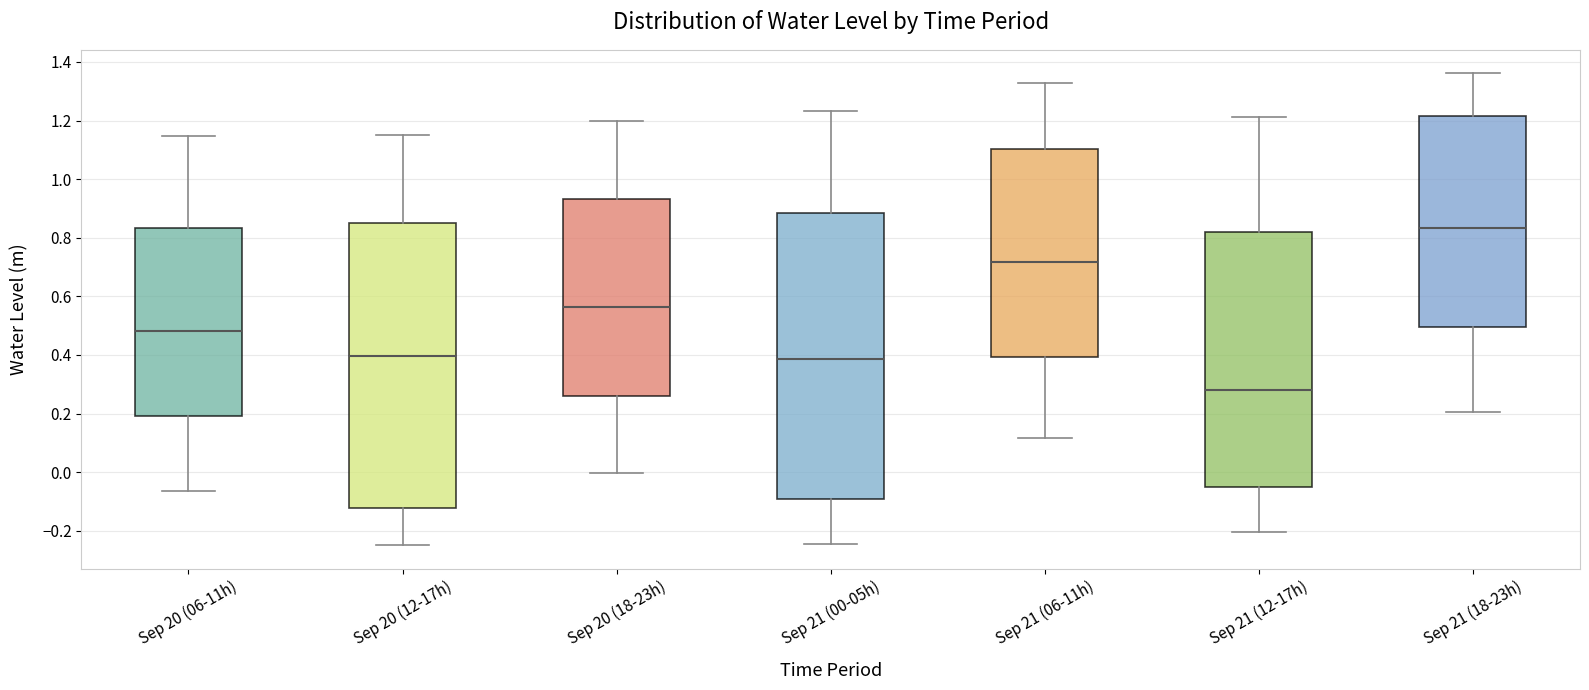

Which box's median line is the lowest?

Sep 21 (12-17h)